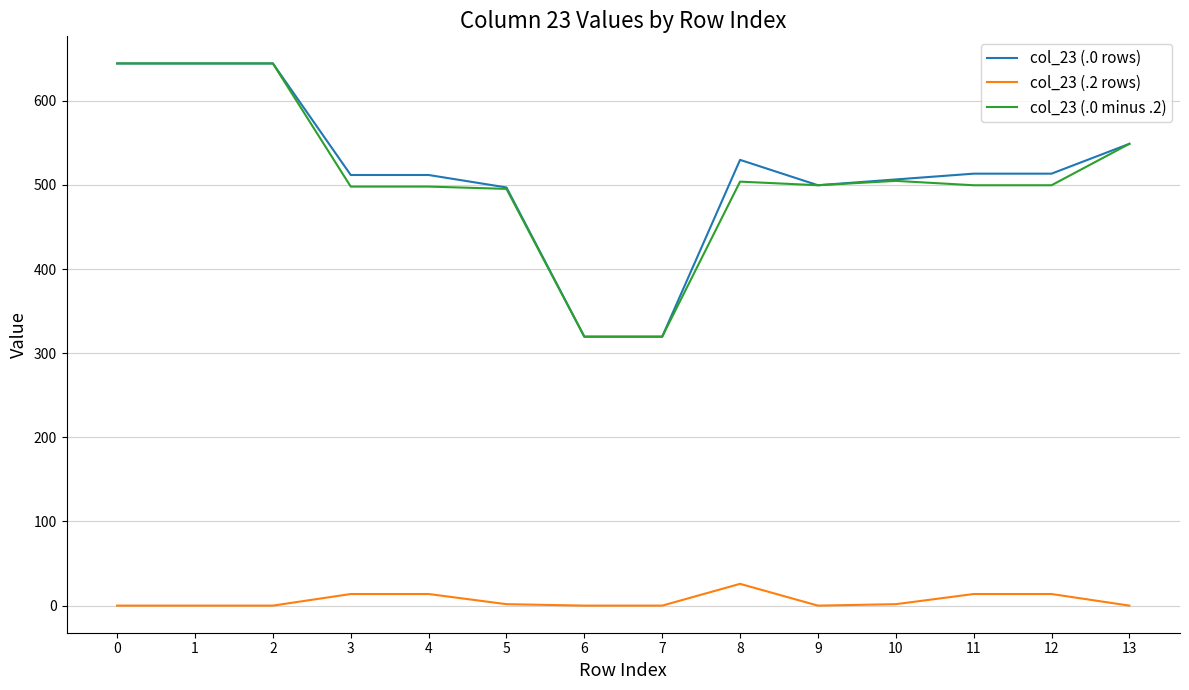

True or false: col_23 (.2 rows) and col_23 (.0 minus .2) cross at least once.

False